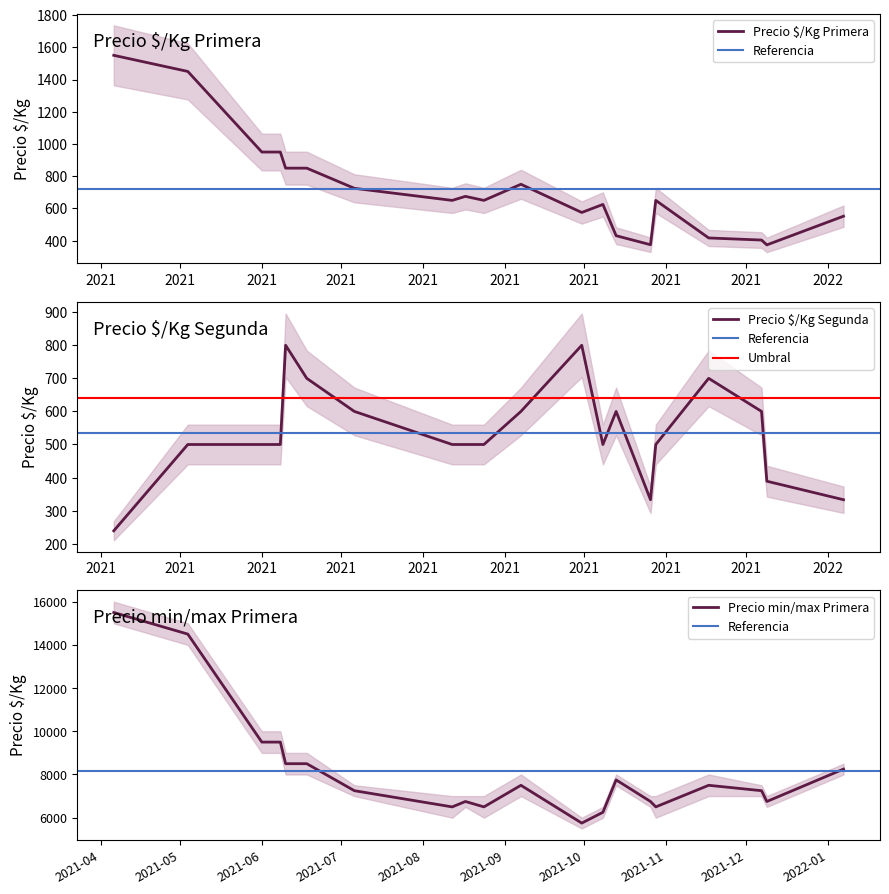

What is the difference between the second highest and second lowest values in the Precio $/Kg Primera series?

1075